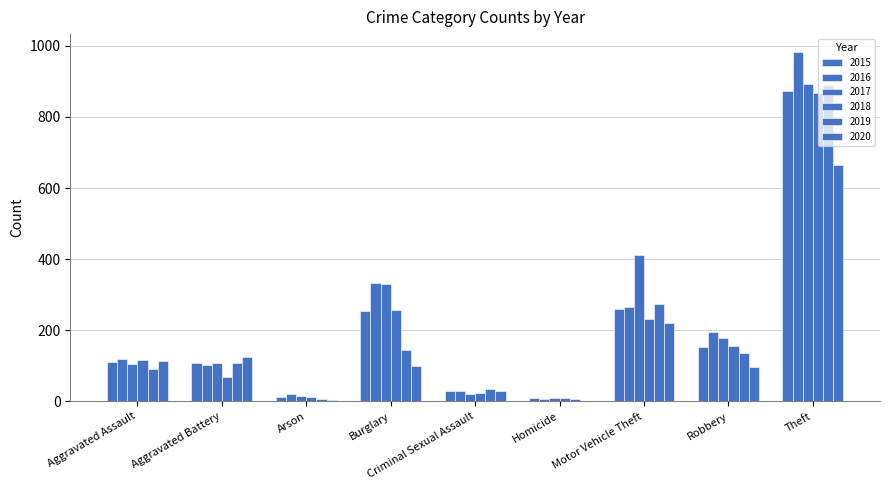

How many groups of bars are there?

9